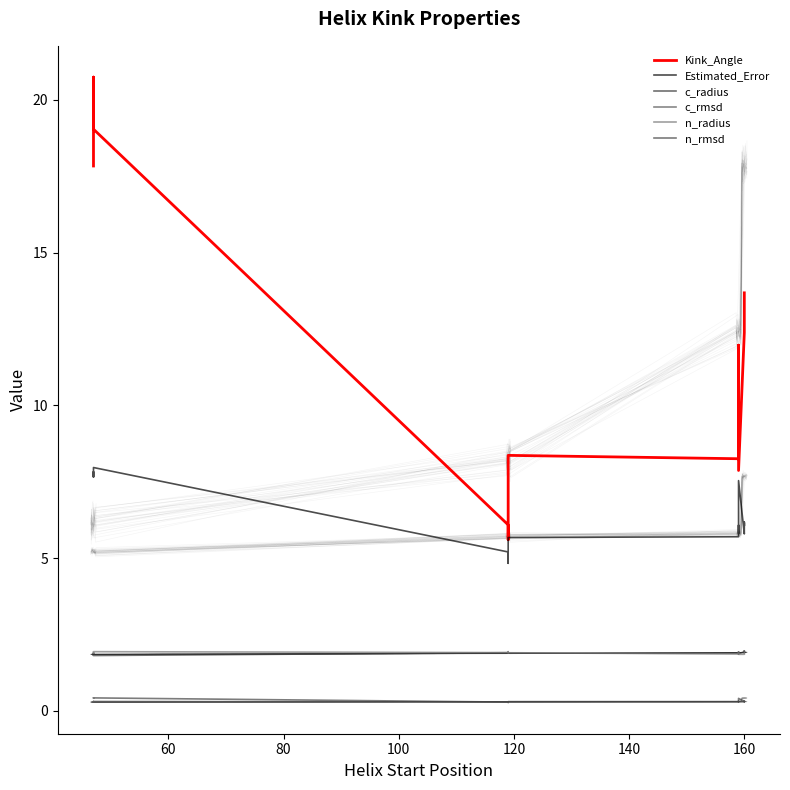

Where is n_rmsd nearest to the value 0?

160